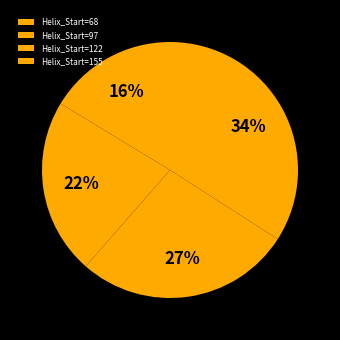

Rank the categories by value from highest to lowest.

155, 122, 97, 68